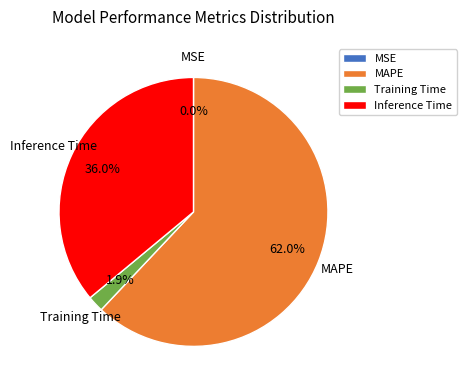

Which has a higher value, MAPE or Inference Time?

MAPE